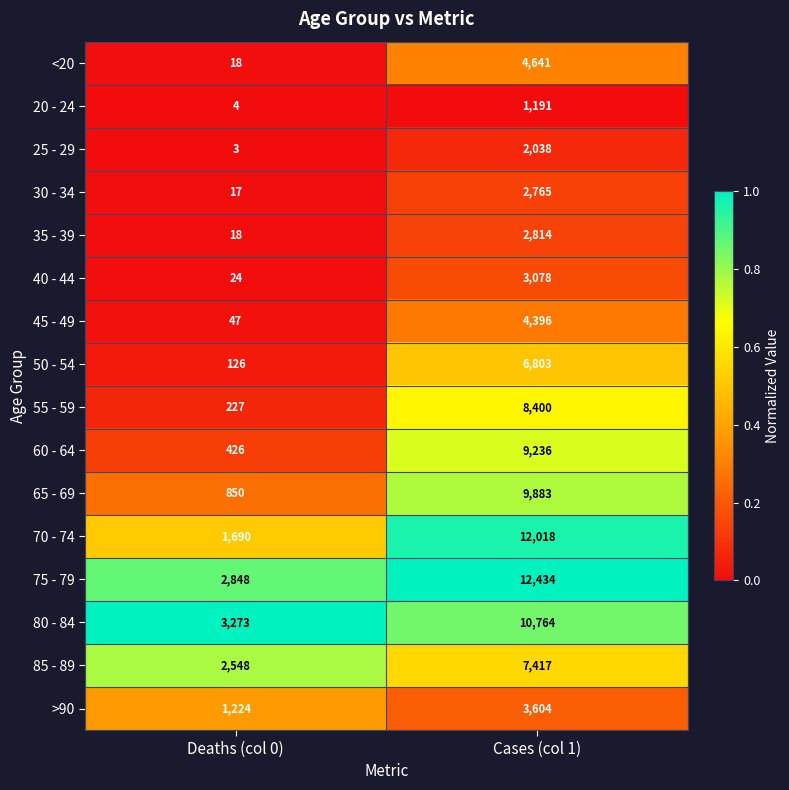

Rank the series at Cases (col 1) from highest to lowest value.

75 - 79, 70 - 74, 80 - 84, 65 - 69, 60 - 64, 55 - 59, 85 - 89, 50 - 54, <20, 45 - 49, >90, 40 - 44, 35 - 39, 30 - 34, 25 - 29, 20 - 24